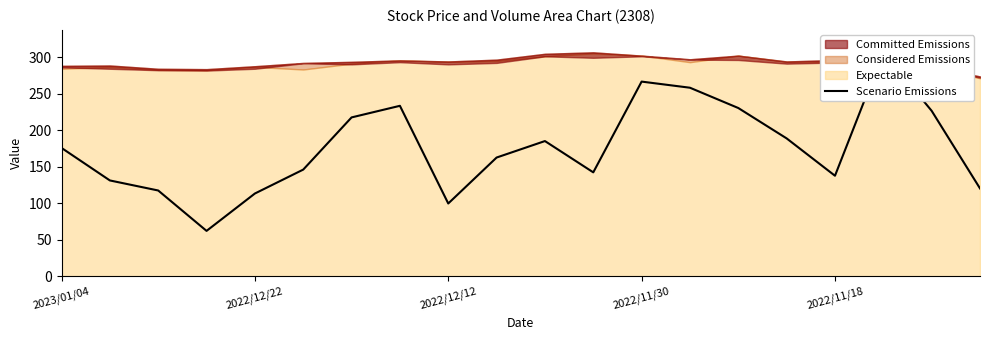

The chart shows a value of 99.8 at 2022/12/12. True or false?

True